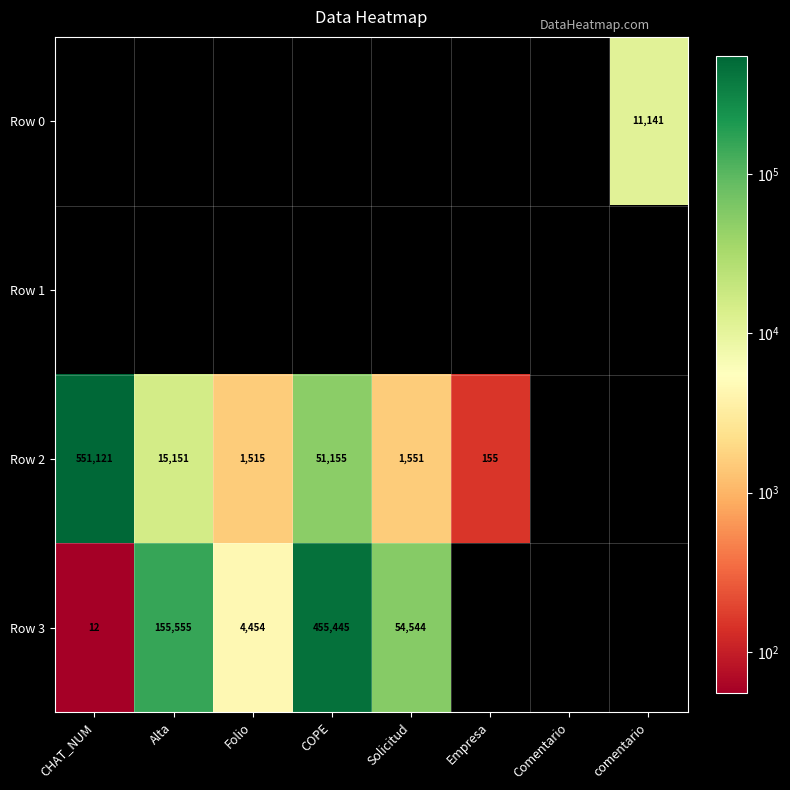

True or false: Row 3 has a value of 155555 at Alta.

True